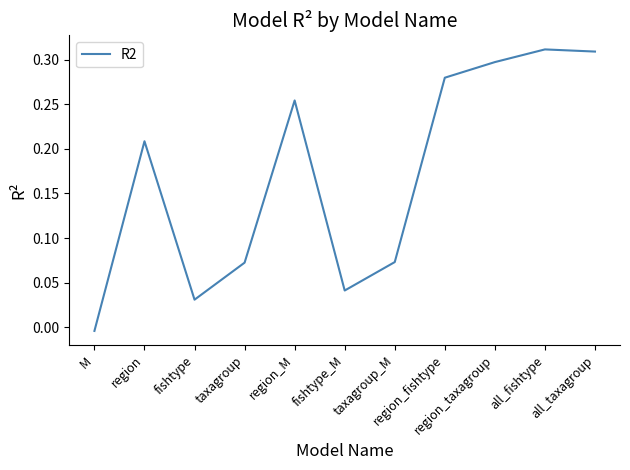

What position from the left is region_fishtype?

8